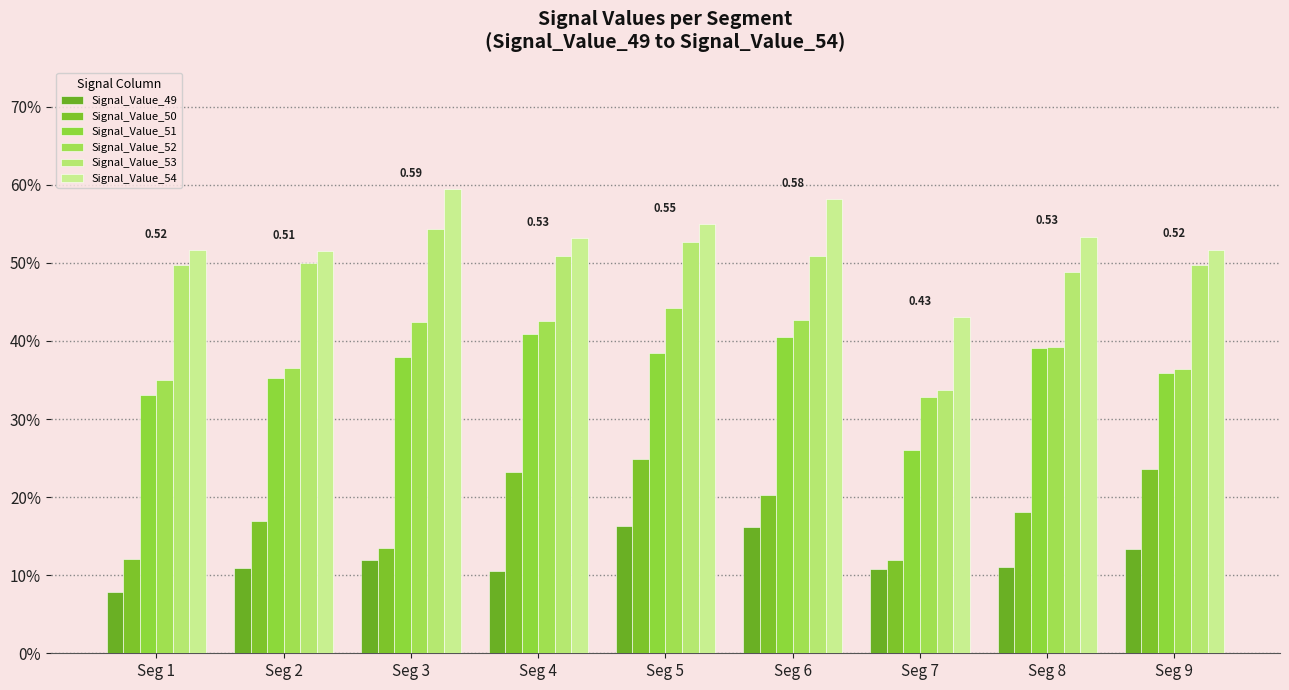

Are the bars grouped side by side (vs. stacked)?

Yes